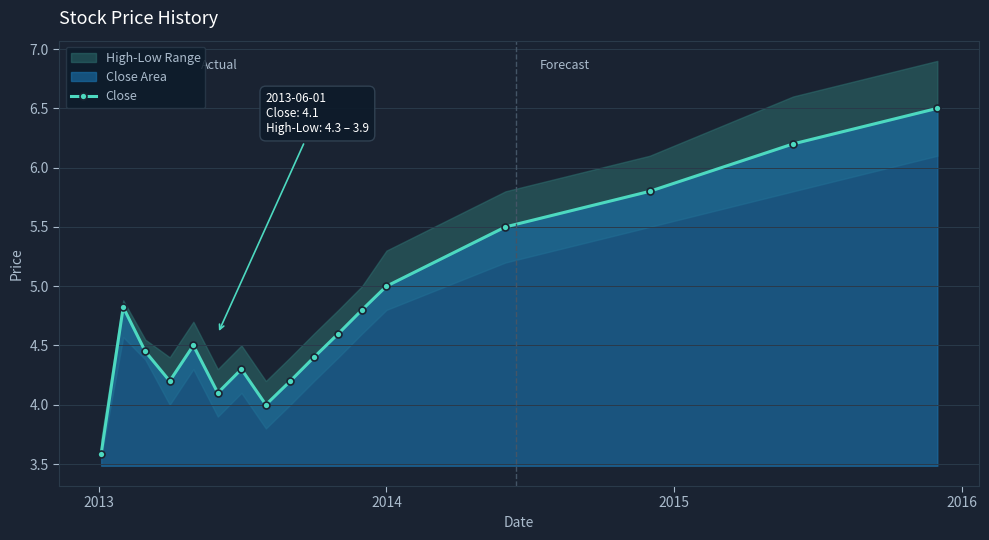

In Close, how many points are lower than both neighbors (excluding endpoints)?

3